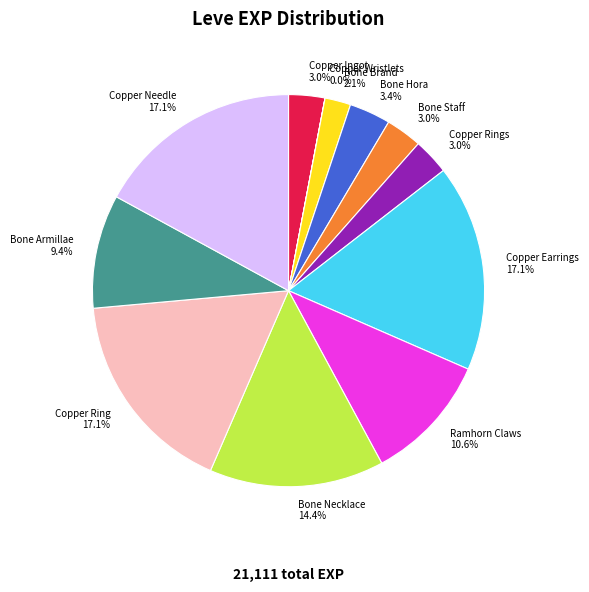

Does Copper Rings represent more than half of the total?

No